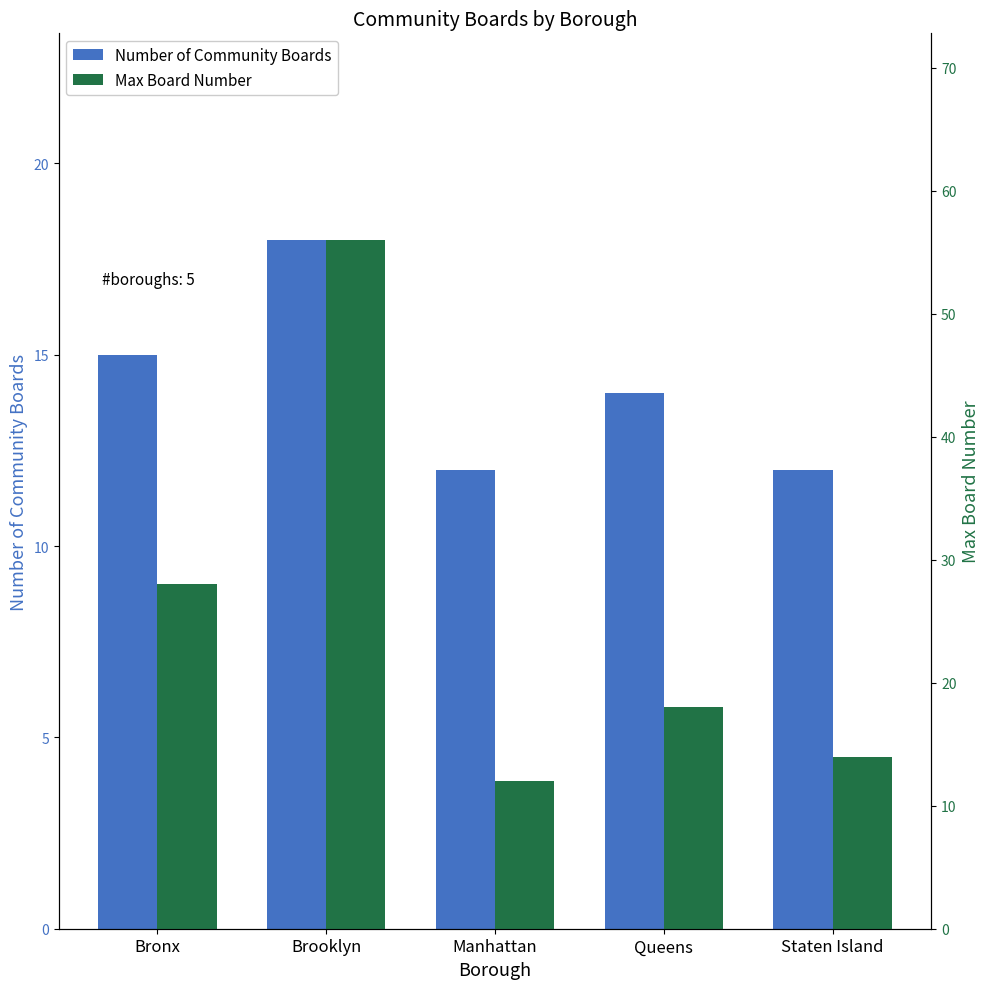

Where is Number of Community Boards nearest to the value 15?

Bronx